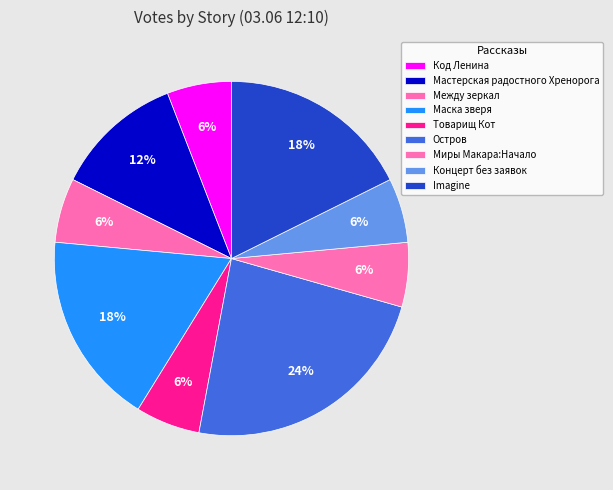

How many slices are in this pie chart?

9